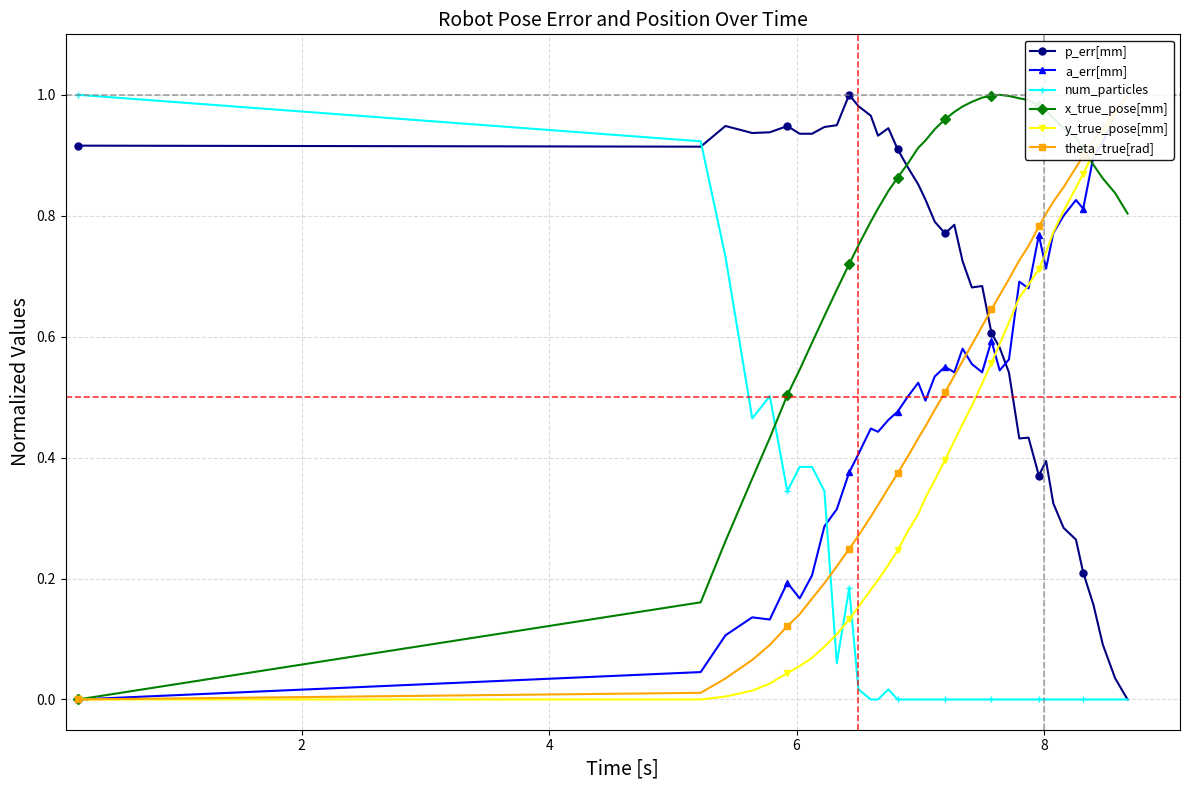

Count the number of data series in this chart.

6